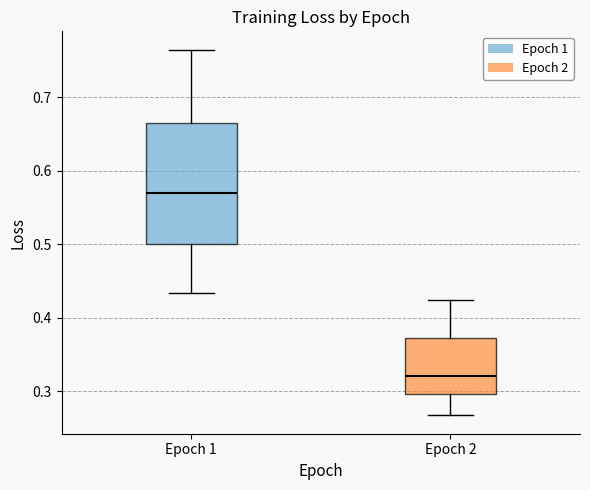

Which box has the highest median line?

Epoch 1